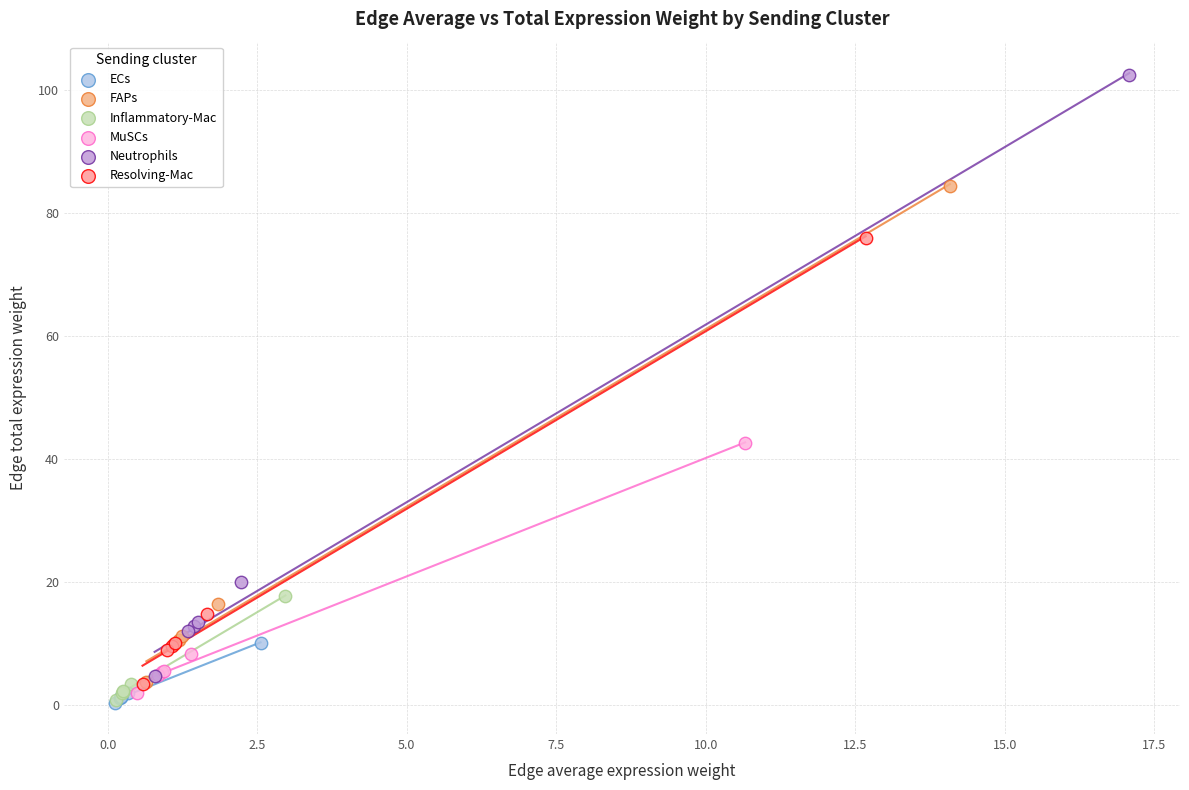

Which series contains the highest Y value?

Neutrophils